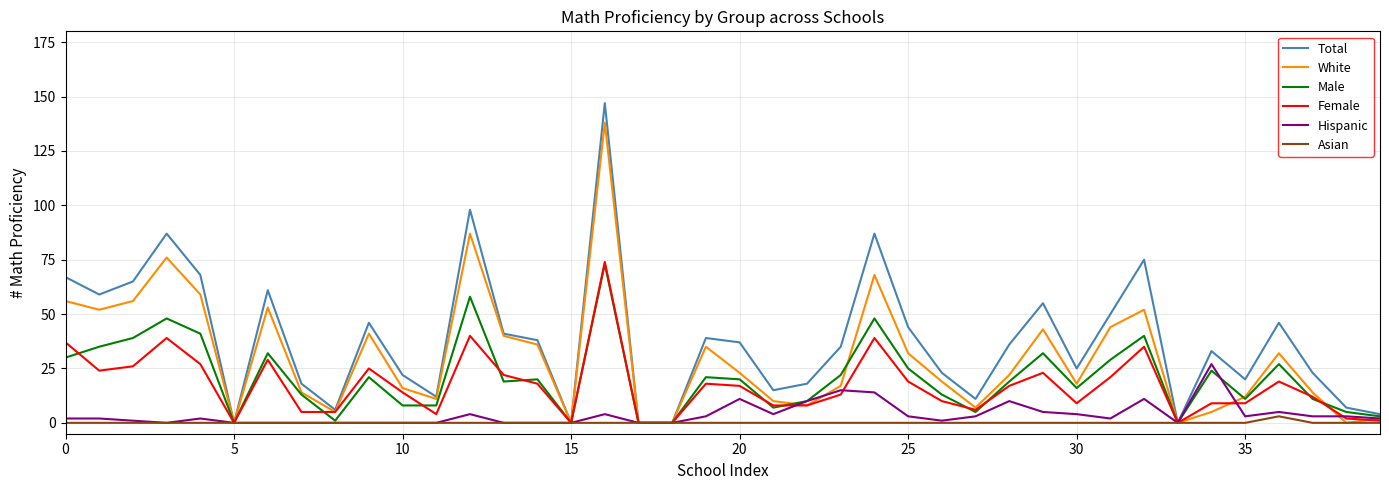

What is the difference between the maximum and minimum values in the Male series?

73